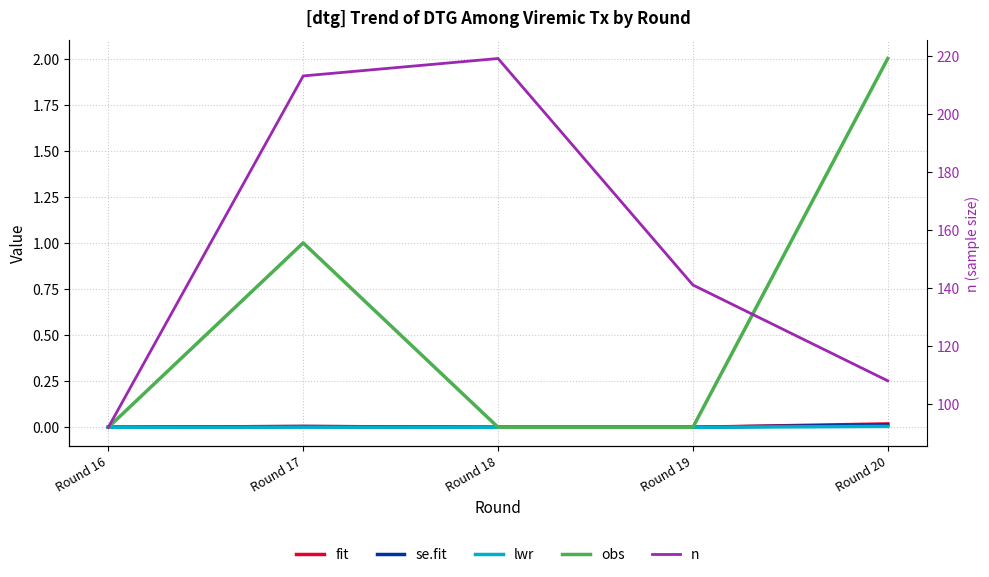

True or false: se.fit and n intersect in this chart.

False